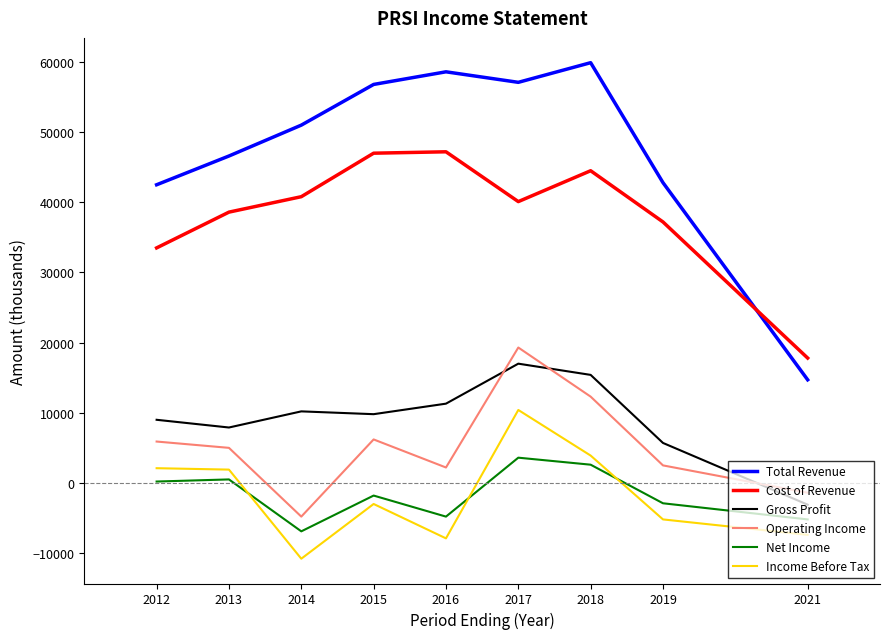

How many lines are shown in the chart?

6